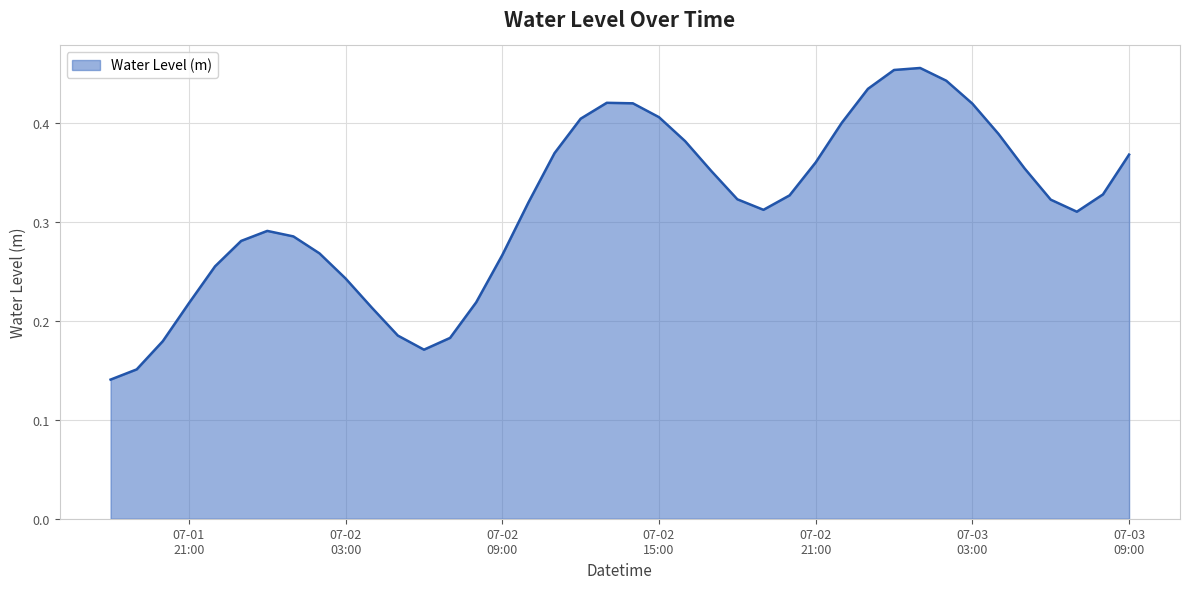

At which category does the chart reach its peak across all series?

2023-07-03 01:00